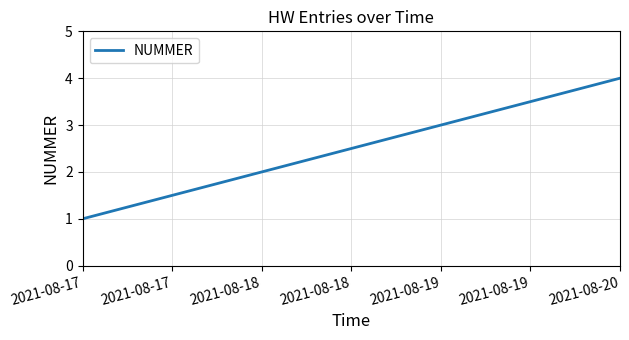

What is the difference between the maximum and minimum values?

3